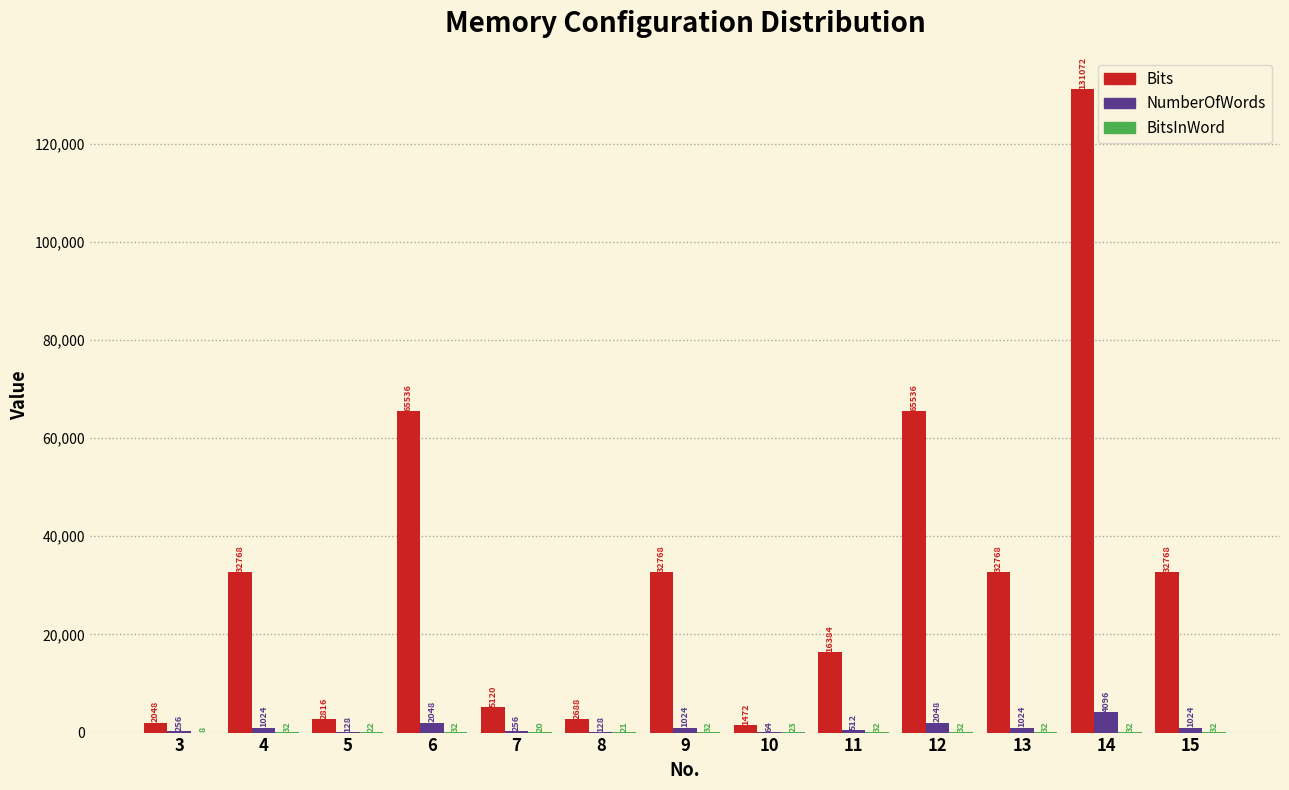

Which series has the largest total across all categories?

Bits